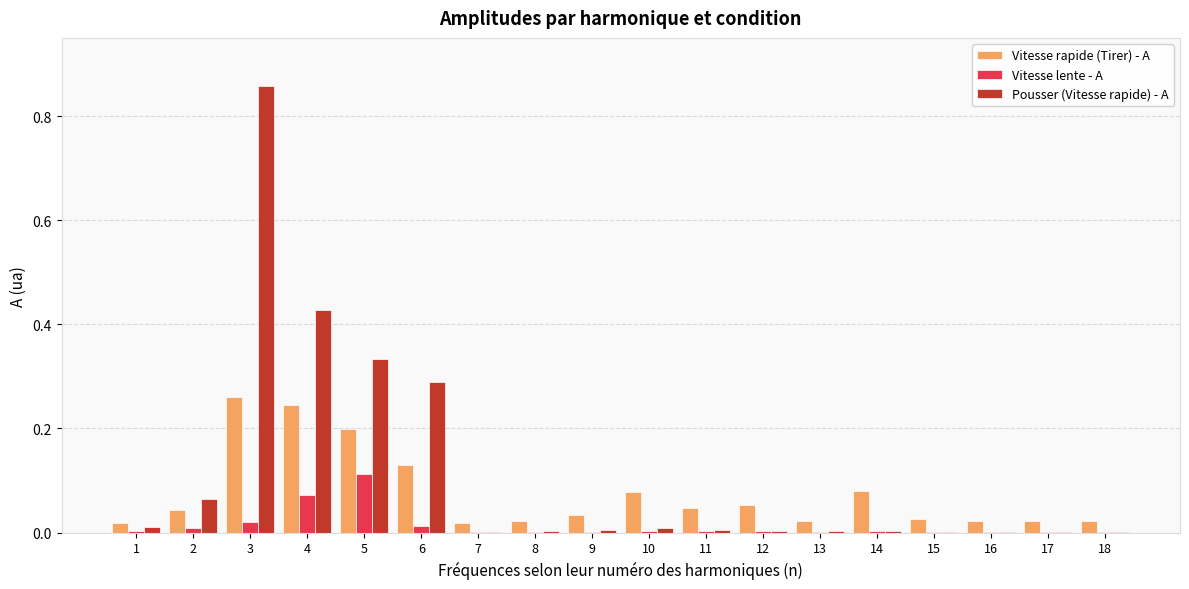

What are all the series names shown in the legend?

Vitesse rapide (Tirer) - A, Vitesse lente - A, Pousser (Vitesse rapide) - A